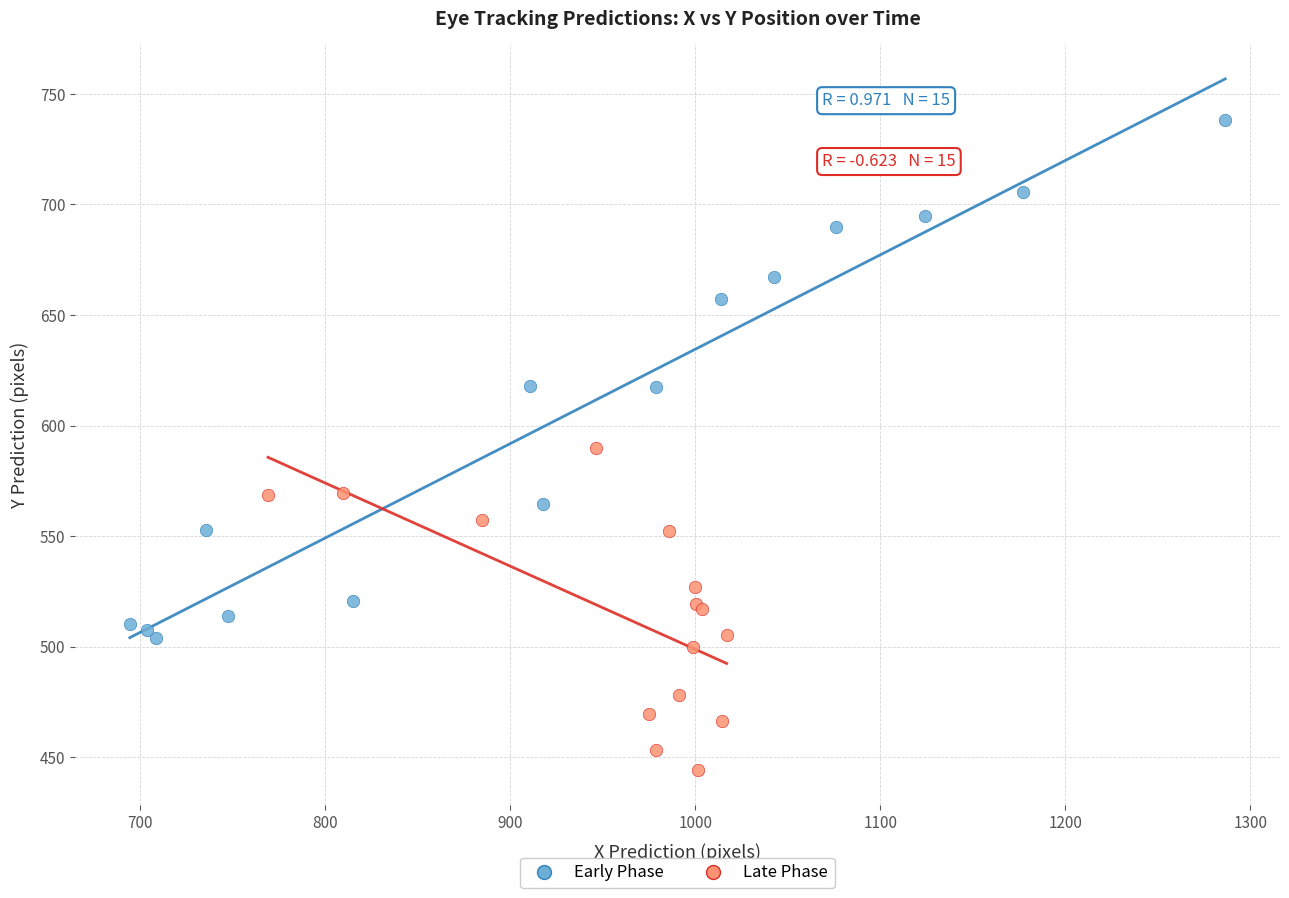

Which series reaches the maximum Y coordinate?

Early Phase